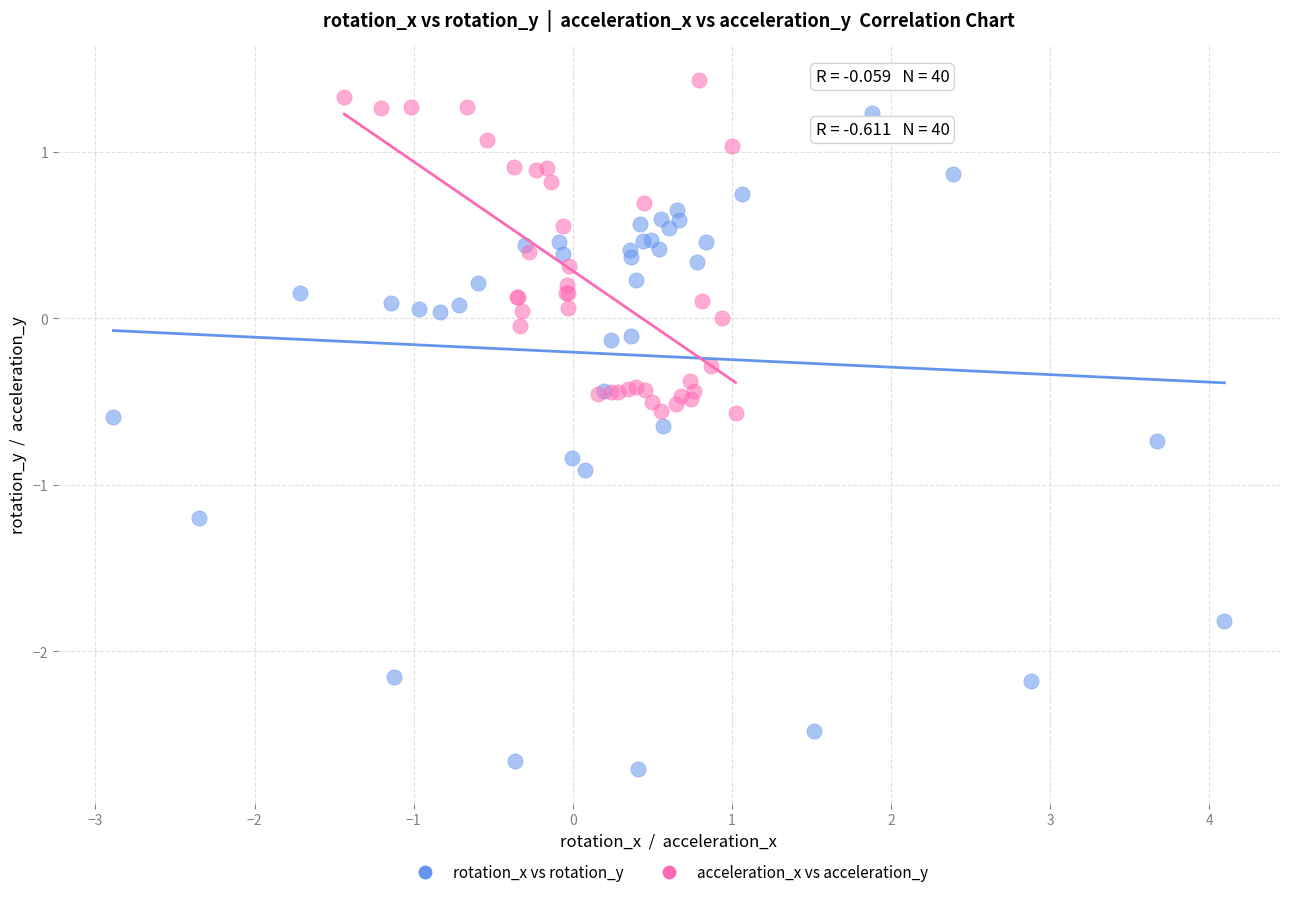

Which series reaches the maximum Y coordinate?

acceleration_x vs acceleration_y